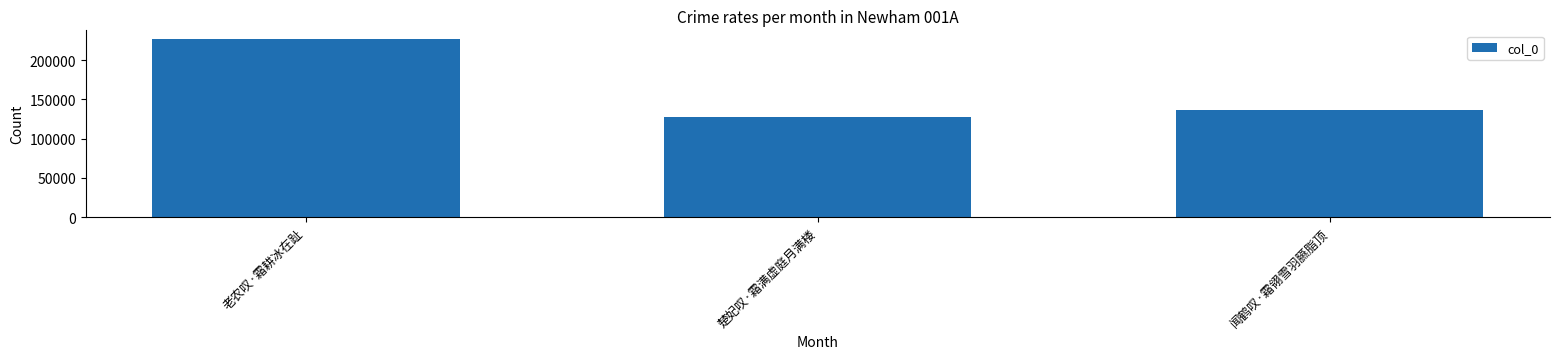

Between 闻鹤叹·霜翎雪羽臙脂顶 and 老农叹·霜耕冰在趾, which is larger?

老农叹·霜耕冰在趾